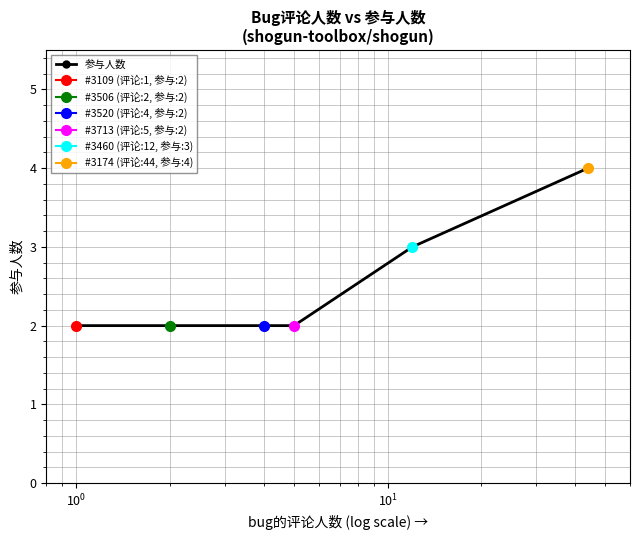

Reading left to right, extract all data points from this chart.

2	2	2	2	3	4